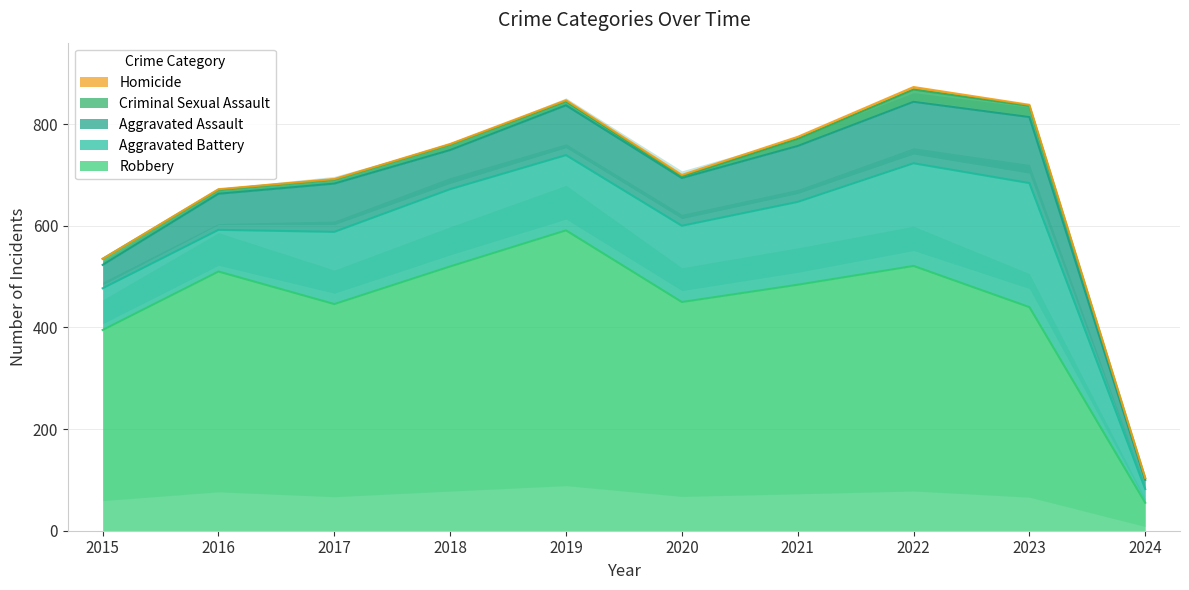

At which label is Robbery closest to 323?

2015